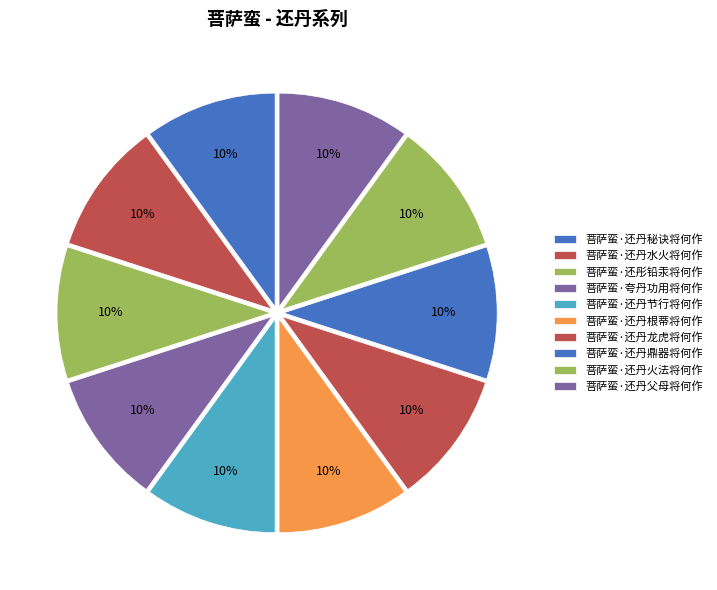

What percentage is the 菩萨蛮·还丹父母将何作 slice, to the nearest percent?

10%